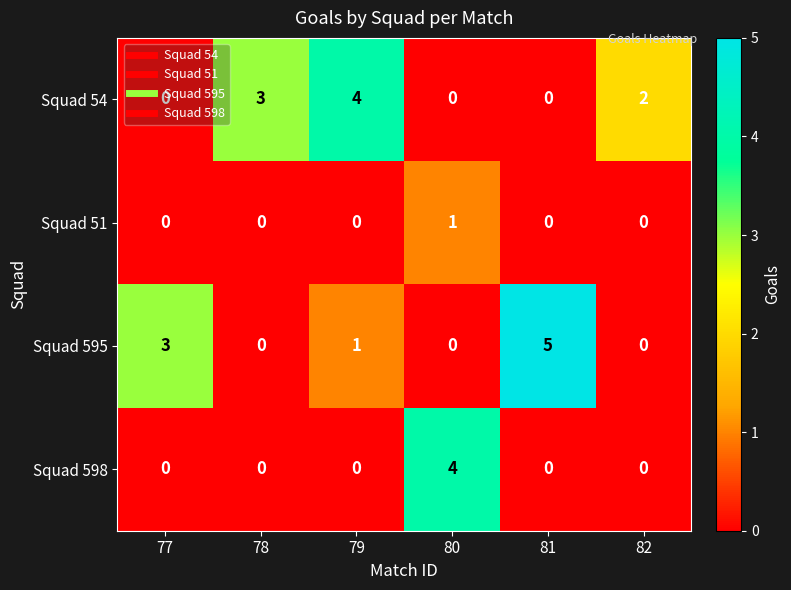

Which series changed the most between 79 and 82?

Squad 54